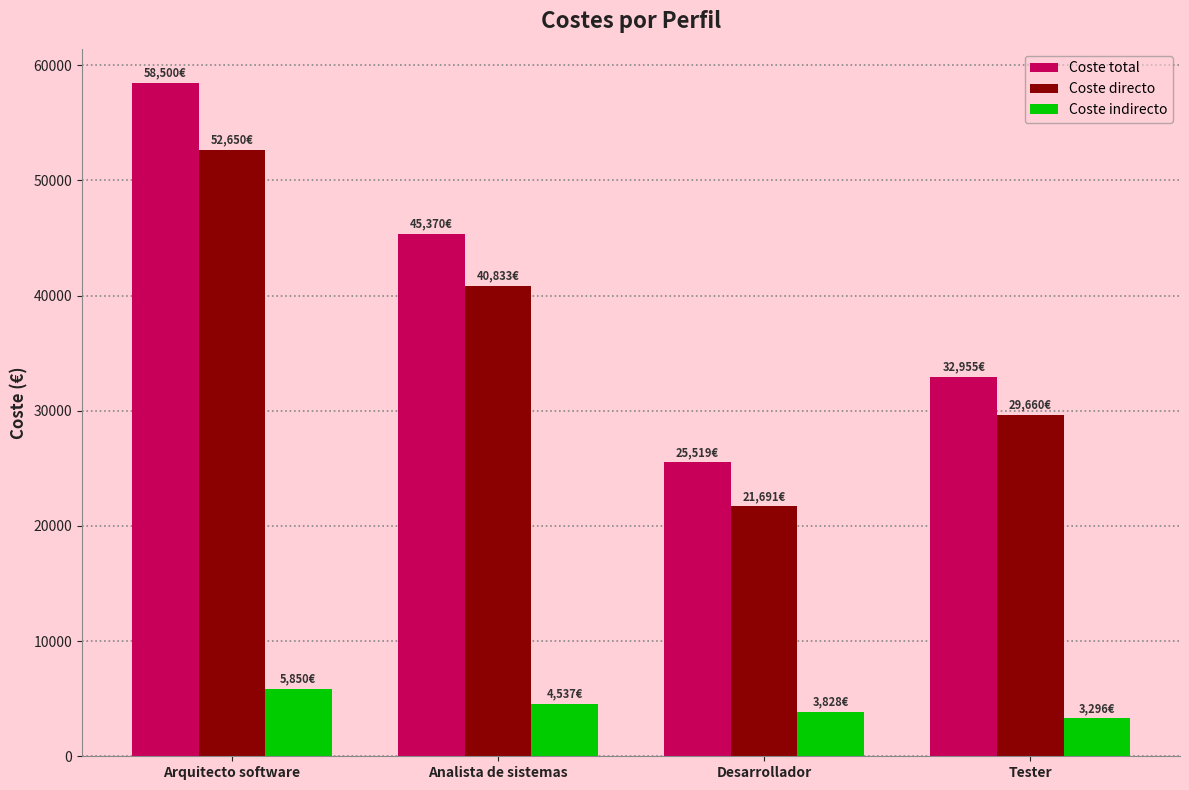

How many Coste indirecto values are between 3828 and 5850?

3